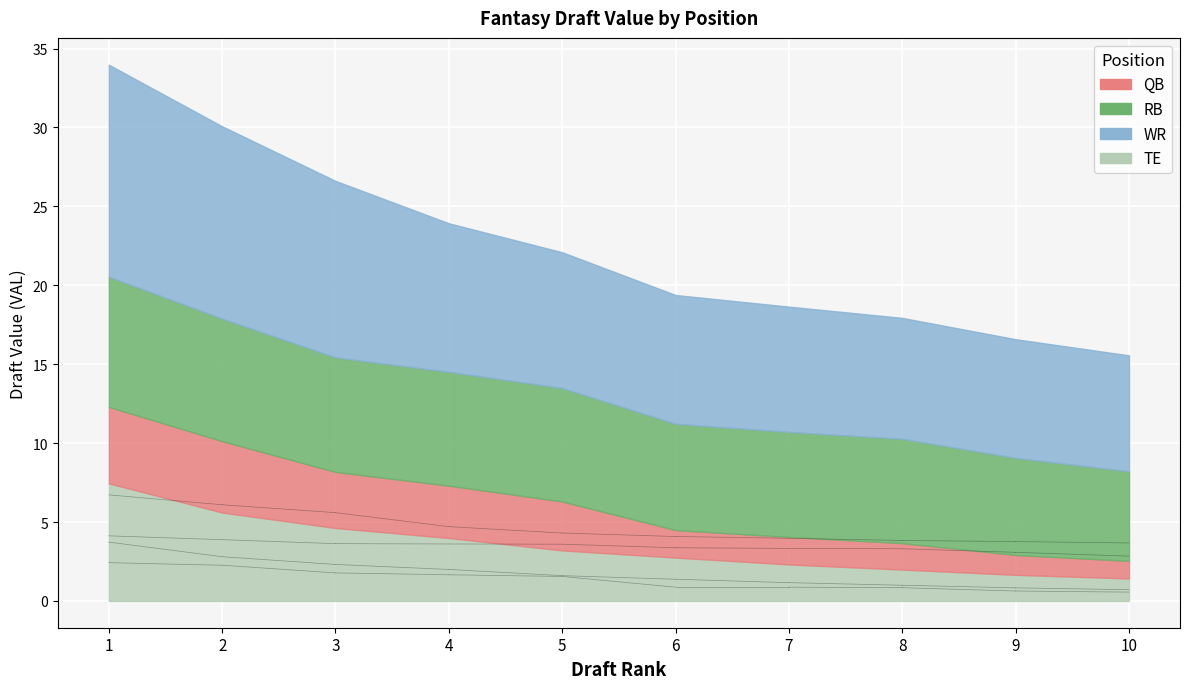

What is the spread (max minus min) of values at 9?

6.3